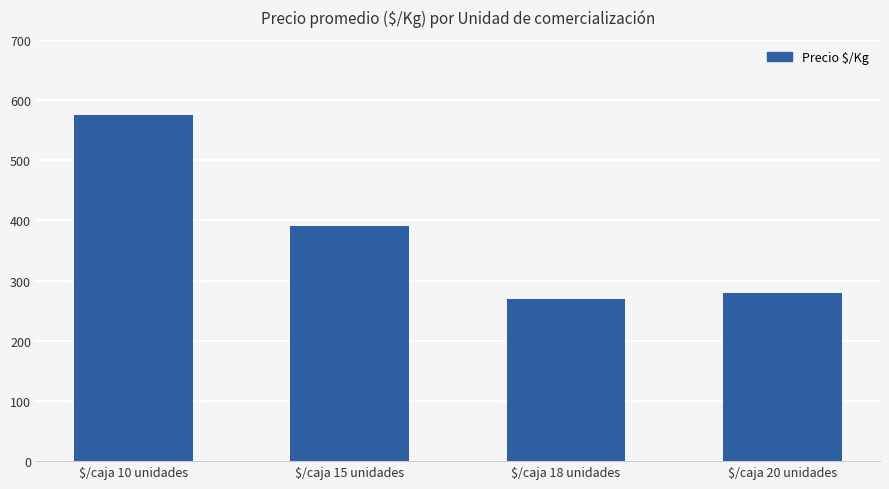

List the labels in order of value, smallest first.

$/caja 18 unidades, $/caja 20 unidades, $/caja 15 unidades, $/caja 10 unidades